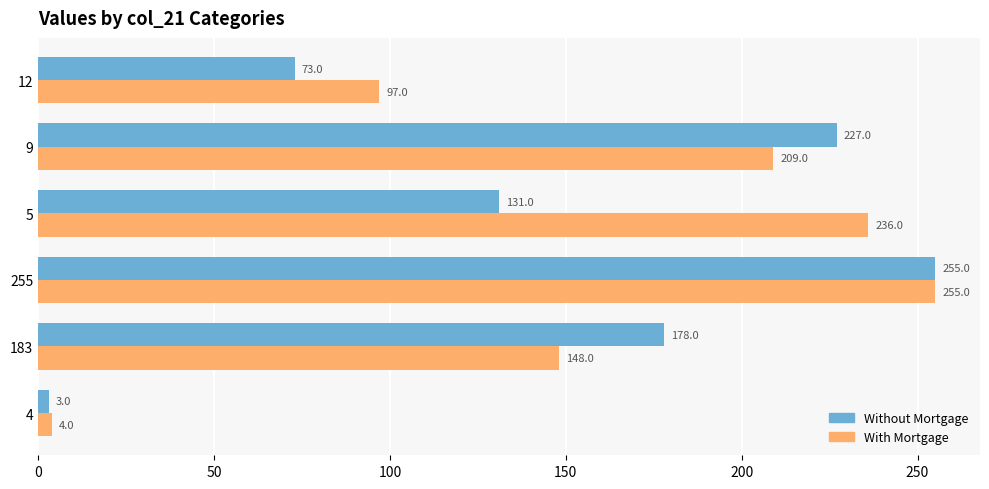

The Without Mortgage series shows 68 at 255. True or false?

False